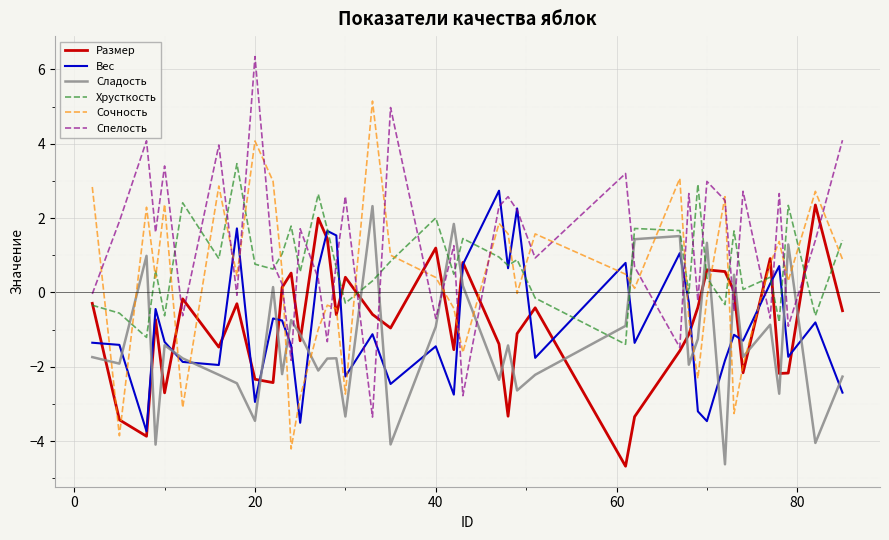

What is the smallest value displayed?

-4.7